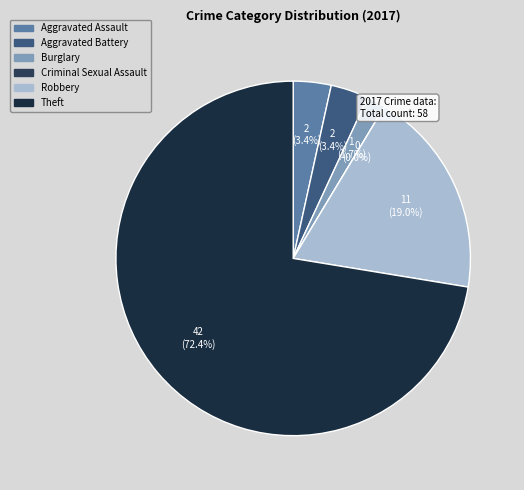

What percentage is NOT represented by Aggravated Assault?

96.6%